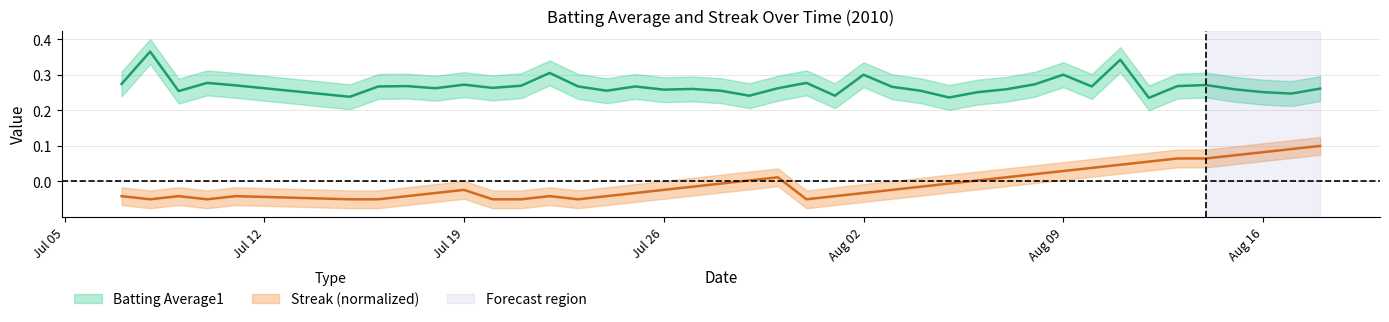

How many data points in Streak are above 0?

15